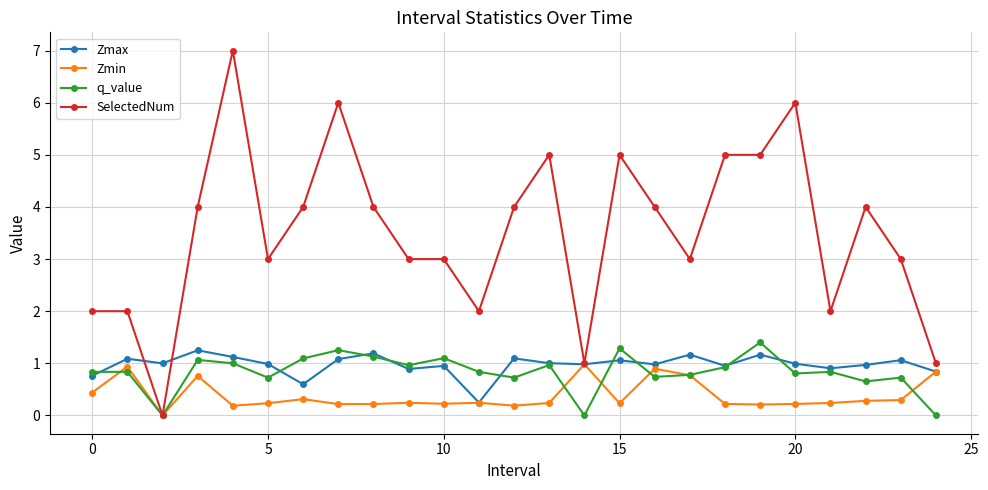

What is the maximum value for q_value?

1.4